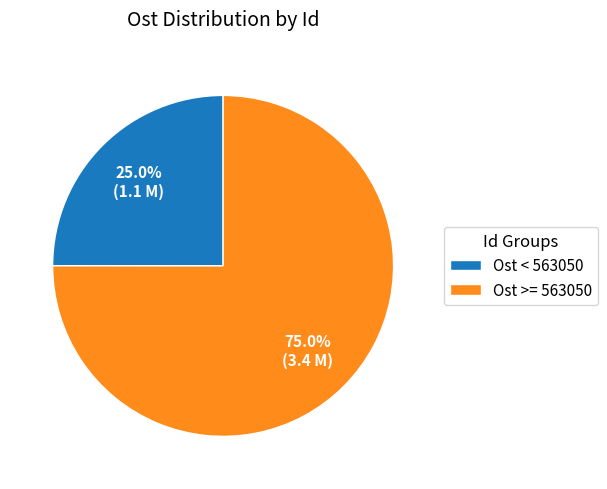

What is the majority slice?

Ost >= 563050